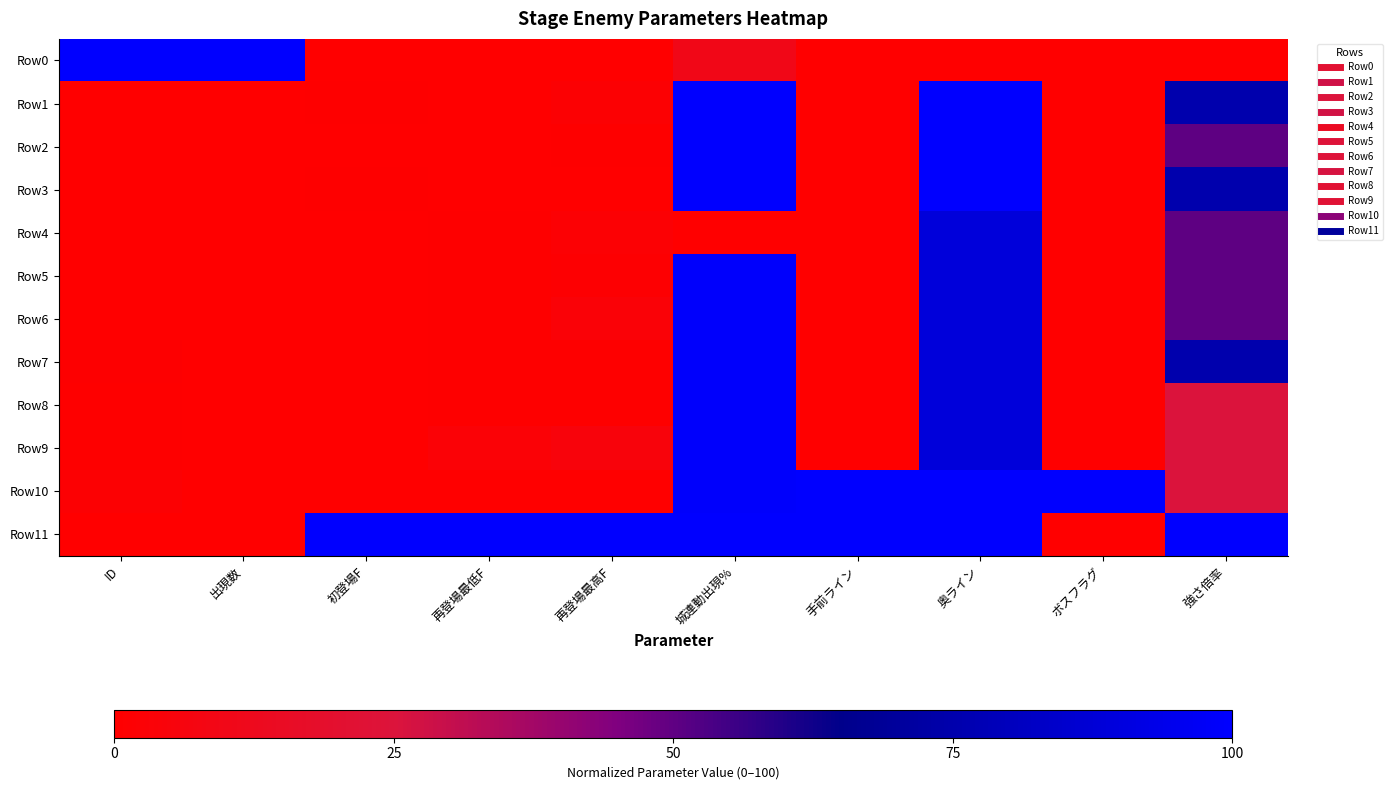

Reading left to right, list all the values displayed in this chart.

Row0: ID=100.0	出現数=100.0	初登場F=0.0	再登場最低F=0.0	再登場最高F=0.0	城連動出現%=10.0	手前ライン=0.0	奥ライン=0.0	ボスフラグ=0.0	強さ倍率=0.0
Row1: ID=0.1	出現数=0.0	初登場F=0.4	再登場最低F=0.2	再登場最高F=1.7	城連動出現%=100.0	手前ライン=0.0	奥ライン=100.0	ボスフラグ=0.0	強さ倍率=75.0
Row2: ID=0.2	出現数=0.0	初登場F=0.0	再登場最低F=0.2	再登場最高F=0.6	城連動出現%=100.0	手前ライン=0.0	奥ライン=100.0	ボスフラグ=0.0	強さ倍率=50.0
Row3: ID=0.4	出現数=0.0	初登場F=0.7	再登場最低F=0.0	再登場最高F=0.0	城連動出現%=100.0	手前ライン=0.0	奥ライン=100.0	ボスフラグ=0.0	強さ倍率=75.0
Row4: ID=0.1	出現数=0.0	初登場F=0.0	再登場最低F=0.7	再登場最高F=2.2	城連動出現%=0.0	手前ライン=0.0	奥ライン=88.9	ボスフラグ=0.0	強さ倍率=50.0
Row5: ID=0.1	出現数=0.0	初登場F=0.0	再登場最低F=0.4	再登場最高F=1.3	城連動出現%=99.0	手前ライン=0.0	奥ライン=88.9	ボスフラグ=0.0	強さ倍率=50.0
Row6: ID=0.0	出現数=0.0	初登場F=0.0	再登場最低F=0.4	再登場最高F=3.3	城連動出現%=99.0	手前ライン=0.0	奥ライン=88.9	ボスフラグ=0.0	強さ倍率=50.0
Row7: ID=0.8	出現数=0.0	初登場F=0.0	再登場最低F=0.4	再登場最高F=0.6	城連動出現%=99.0	手前ライン=0.0	奥ライン=88.9	ボスフラグ=0.0	強さ倍率=75.0
Row8: ID=0.6	出現数=0.0	初登場F=0.0	再登場最低F=0.4	再登場最高F=0.6	城連動出現%=99.0	手前ライン=0.0	奥ライン=88.9	ボスフラグ=0.0	強さ倍率=25.0
Row9: ID=0.6	出現数=0.0	初登場F=0.0	再登場最低F=3.0	再登場最高F=4.8	城連動出現%=99.0	手前ライン=0.0	奥ライン=88.9	ボスフラグ=0.0	強さ倍率=25.0
Row10: ID=1.7	出現数=0.0	初登場F=0.0	再登場最低F=0.0	再登場最高F=0.0	城連動出現%=99.0	手前ライン=100.0	奥ライン=100.0	ボスフラグ=100.0	強さ倍率=25.0
Row11: ID=0.3	出現数=0.0	初登場F=100.0	再登場最低F=100.0	再登場最高F=100.0	城連動出現%=100.0	手前ライン=100.0	奥ライン=100.0	ボスフラグ=0.0	強さ倍率=100.0